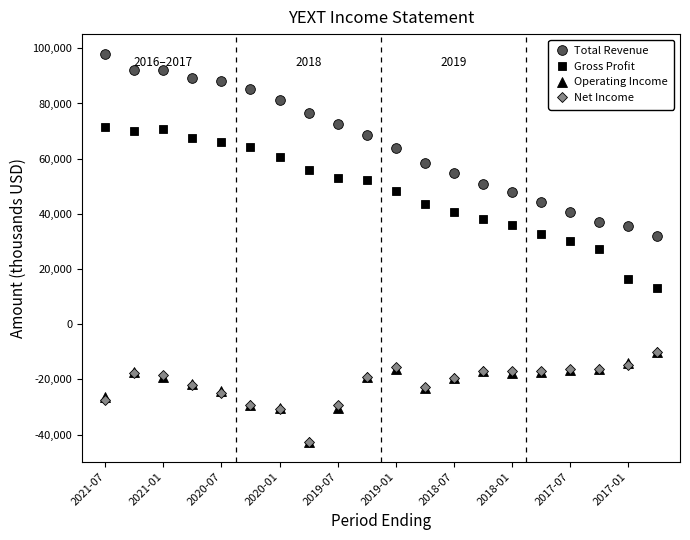

True or false: Net Income and Gross Profit cross at least once.

False